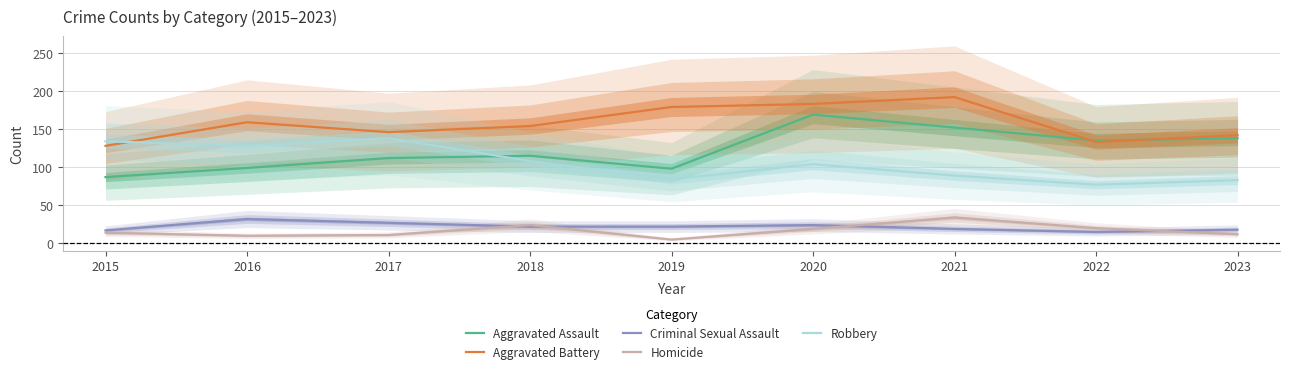

True or false: Homicide and Criminal Sexual Assault cross at least once.

True